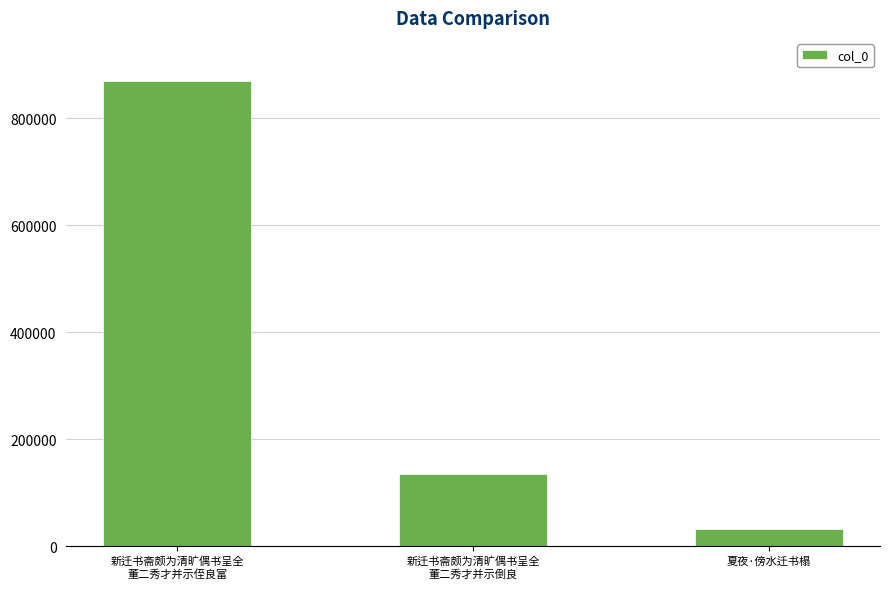

Reading left to right, transcribe all the data shown in this chart.

新迁书斋颇为清旷偶书呈全
董二秀才并示侄良富=870236	新迁书斋颇为清旷偶书呈全
董二秀才并示倒良=133862	夏夜·傍水迁书榻=32277